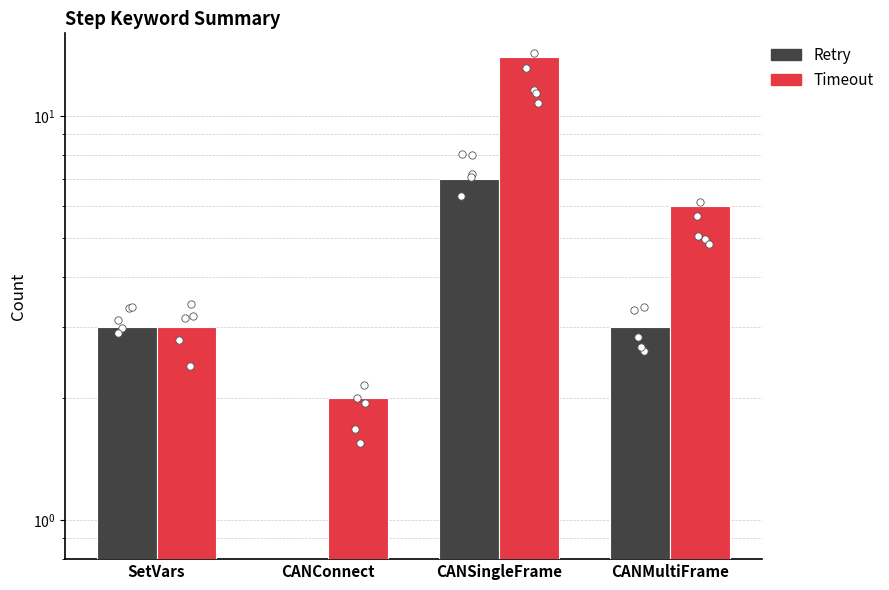

At how many categories does at least one series exceed 7?

1